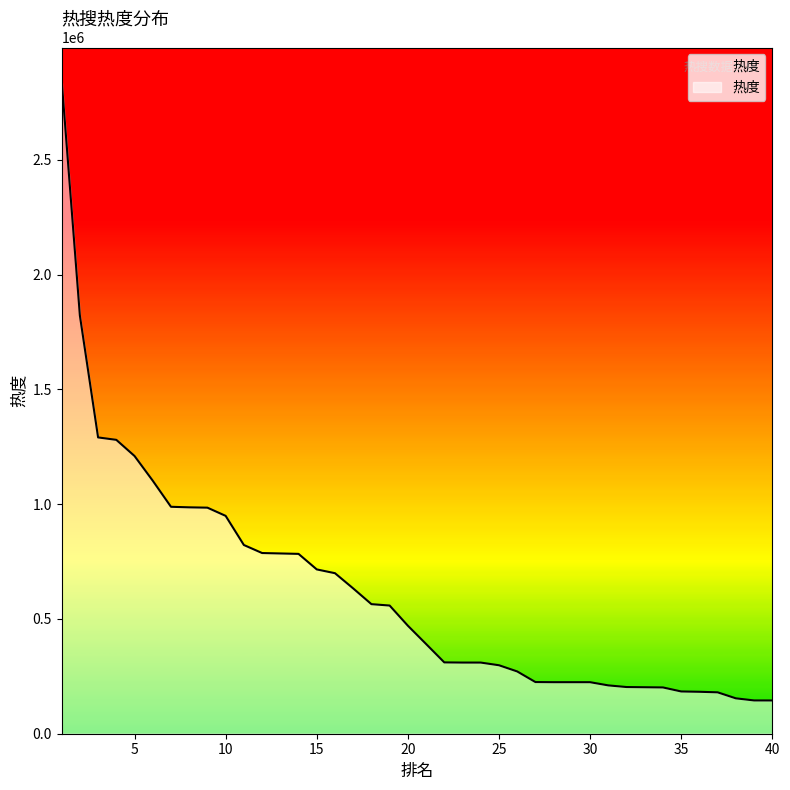

Is it true that the value at 20 is 287167?

False